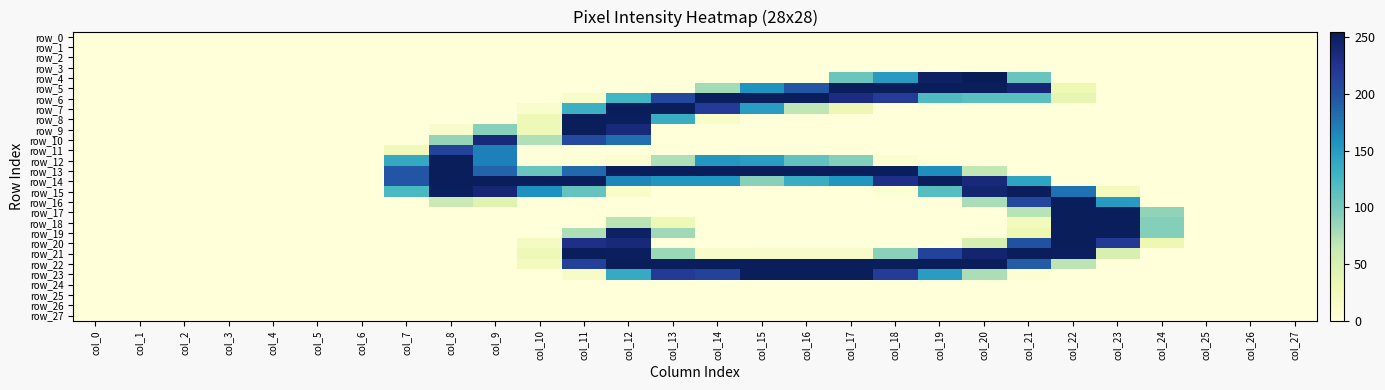

Which category has the highest value in the row_11 series?

col_8